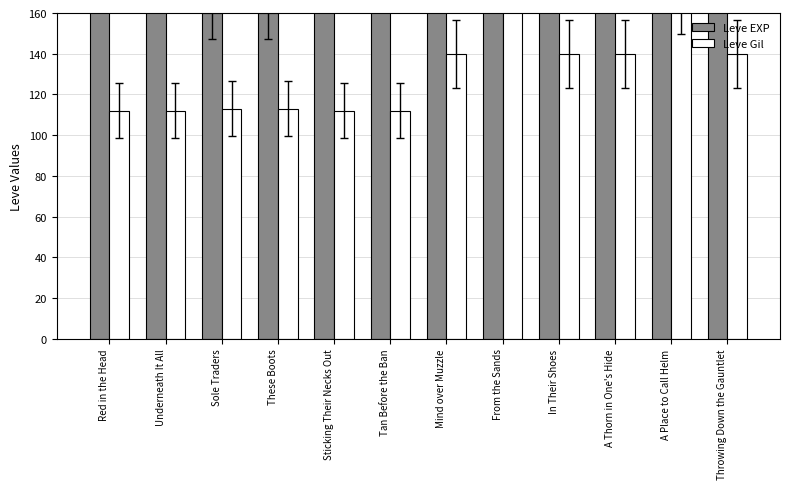

Which series has the largest total across all categories?

Leve EXP